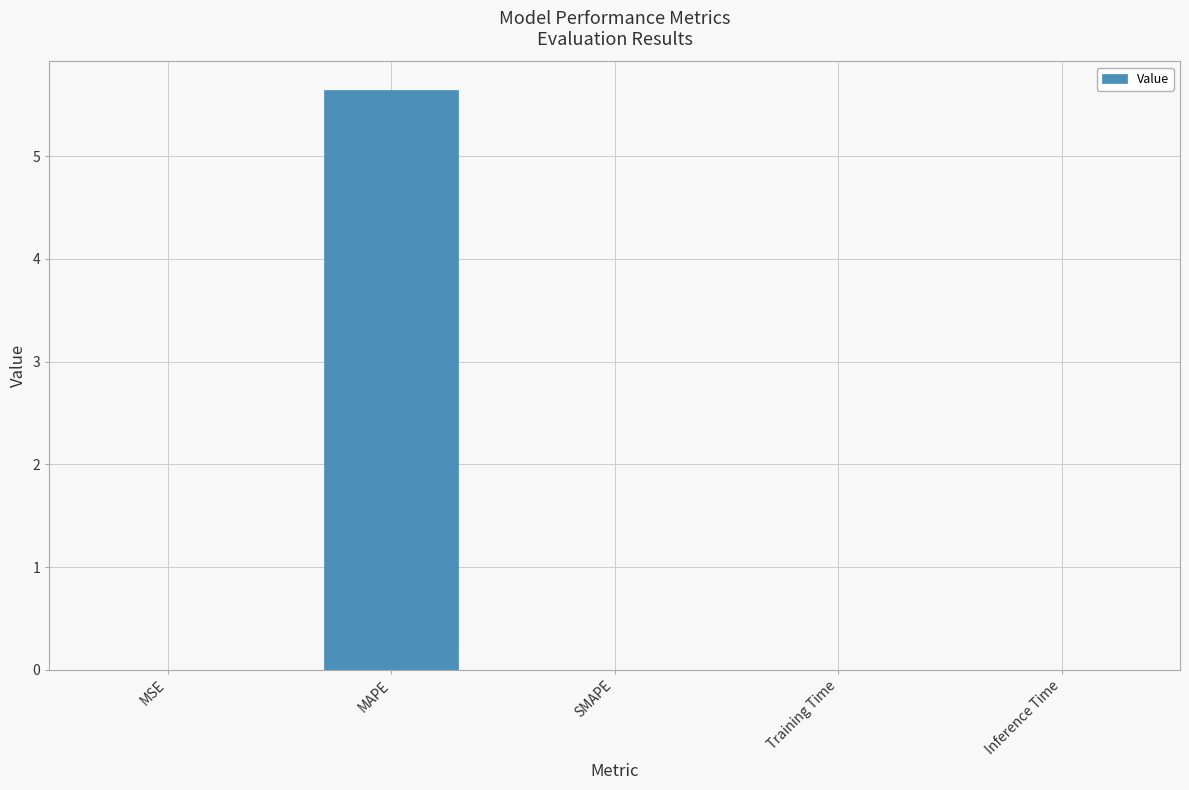

What is the greatest value displayed?

5.6